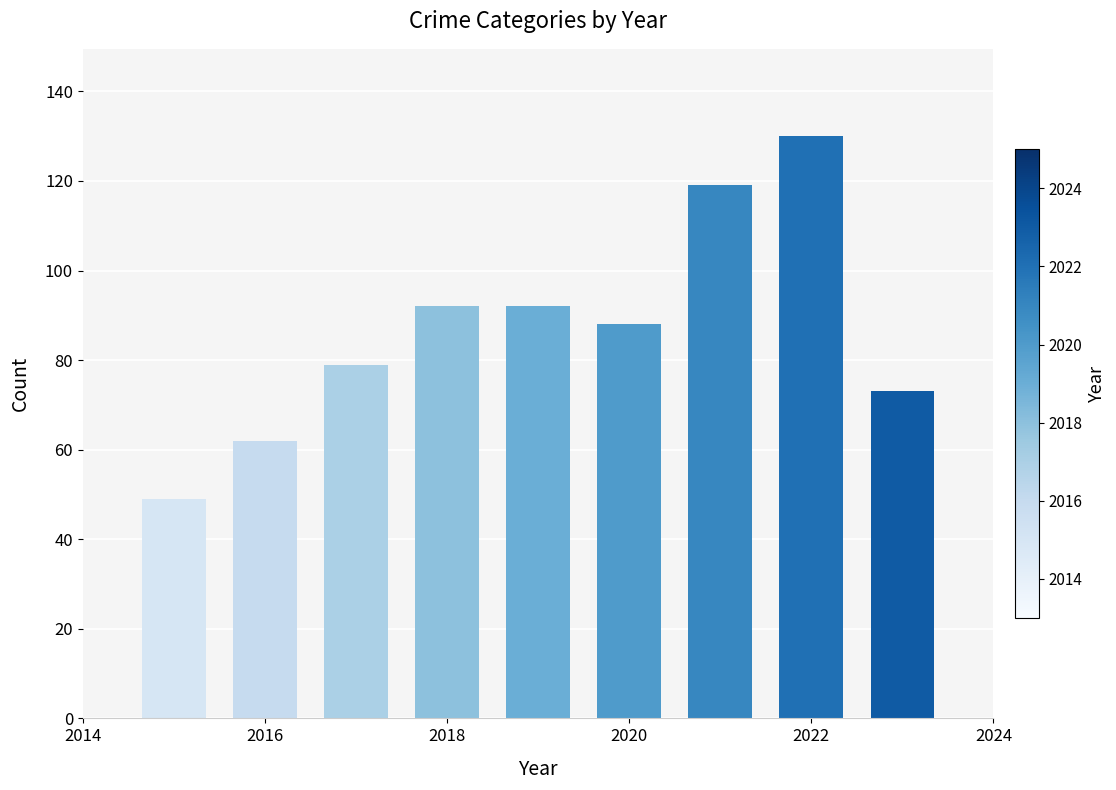

How many values are below 88?

4